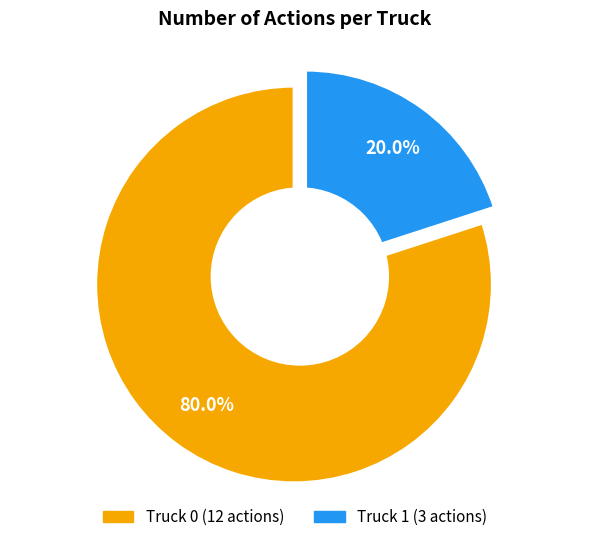

The Truck 1 slice represents 20% of the pie. True or false?

True